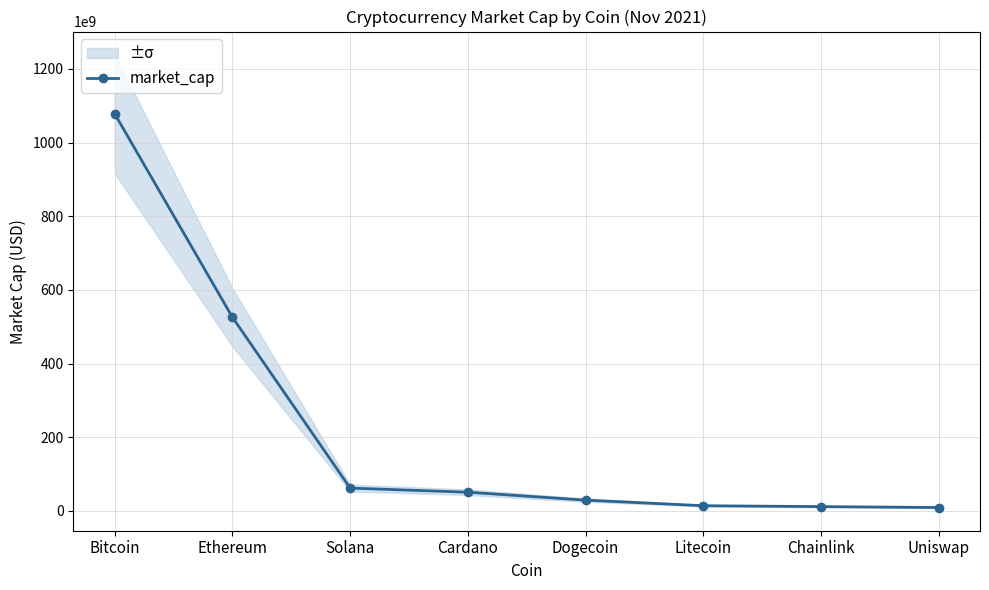

Reading left to right, list all the values displayed in this chart.

1078144906242	525668888256	61900431797	50711962608	29221397787	14017575481	11609953491	9120561529